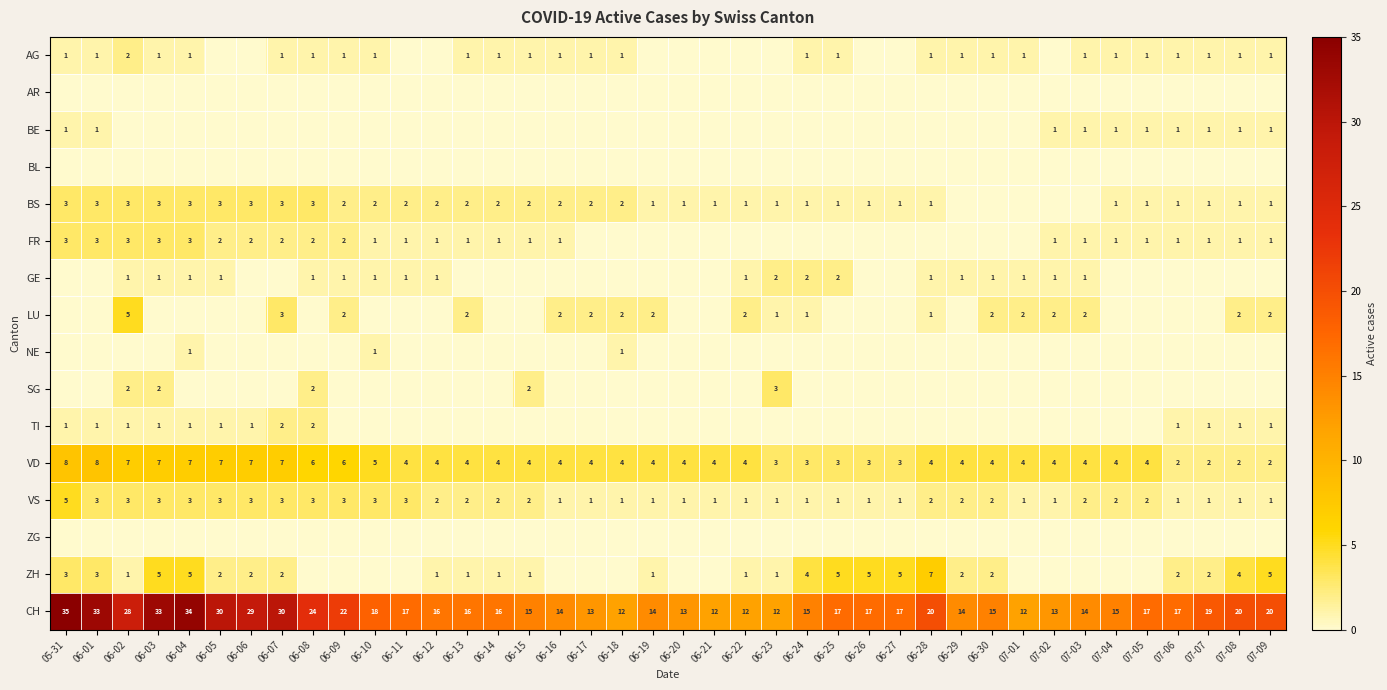

True or false: ZH has a value of 5 at 06-04.

True